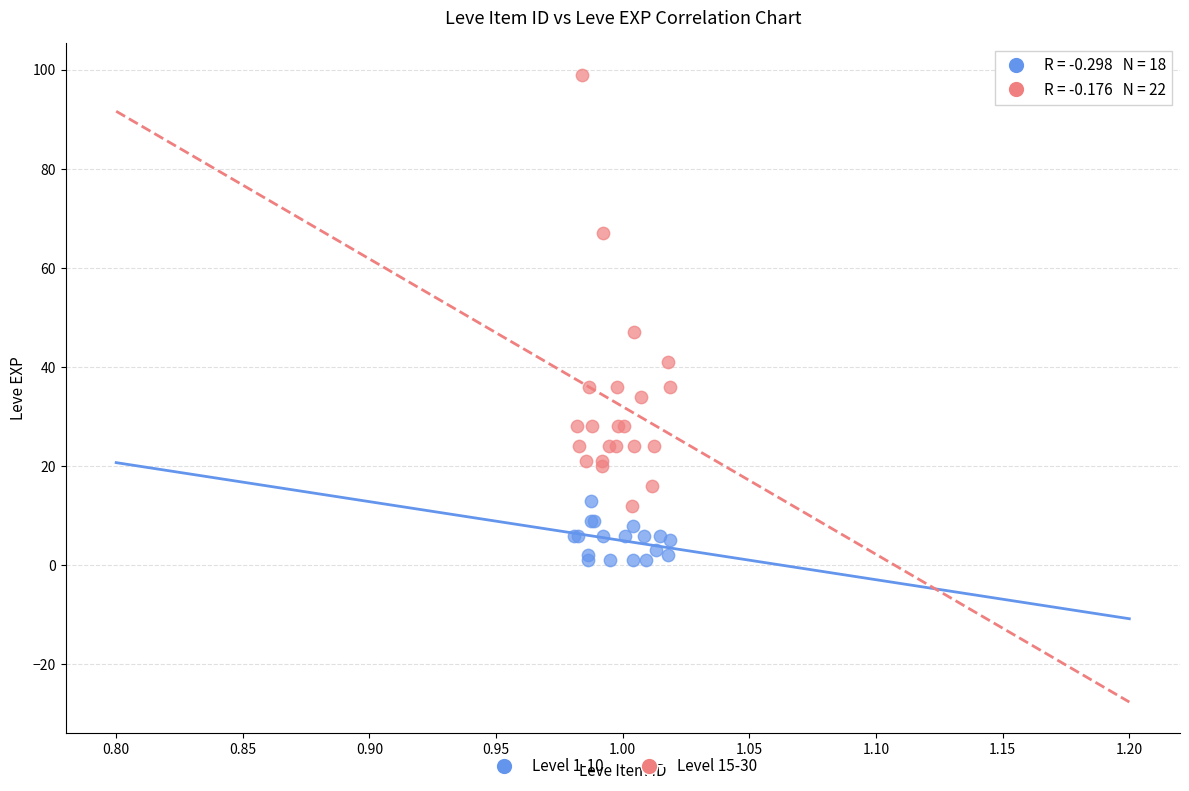

Which series reaches the minimum Y coordinate?

Level 1-10